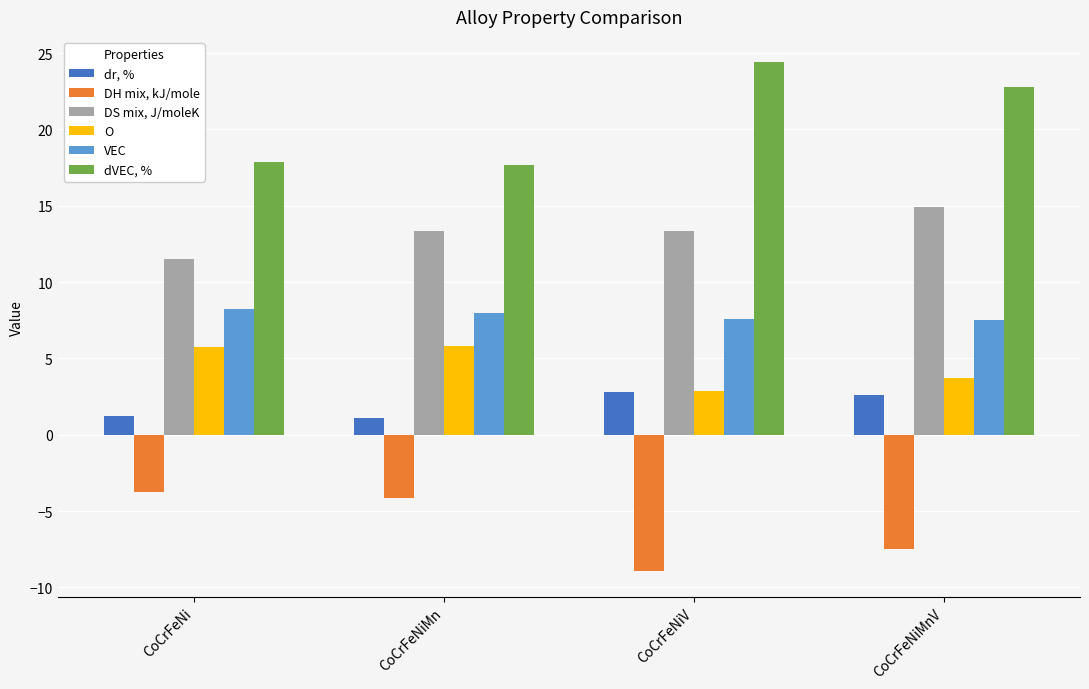

What is the value of the DS mix, J/moleK bar at the 4th from the left?

14.9